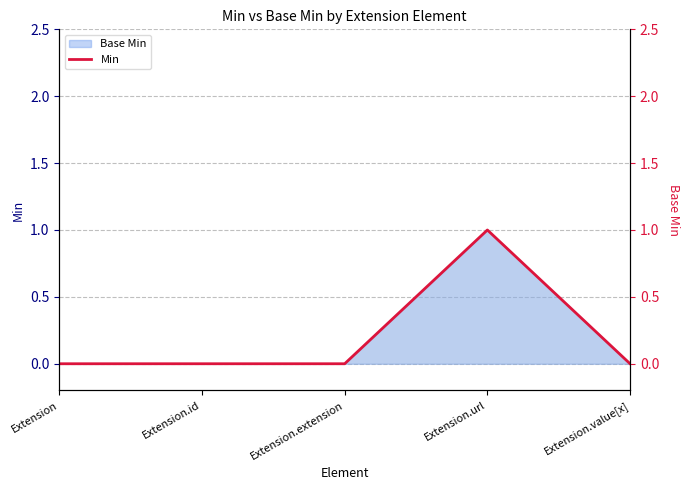

What is the change in value from Extension.url to Extension.value[x]?

-1